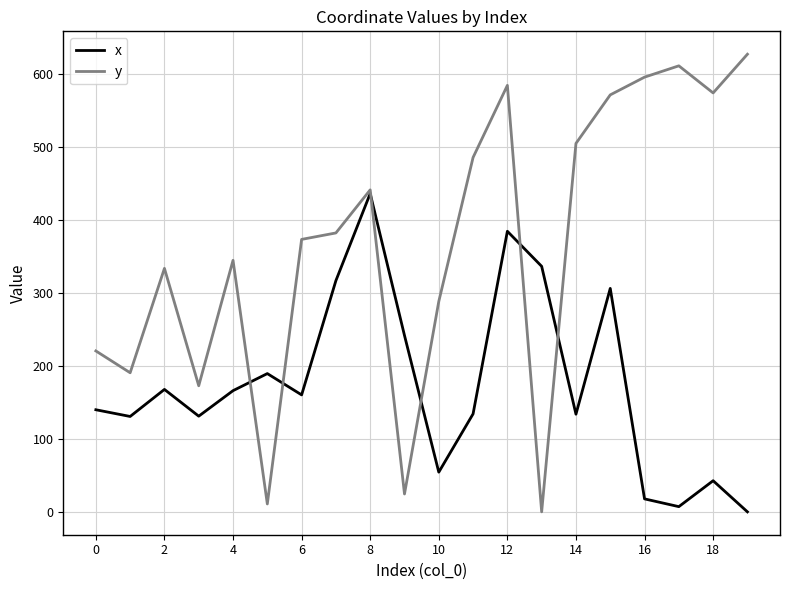

What is the greatest value displayed?

627.6